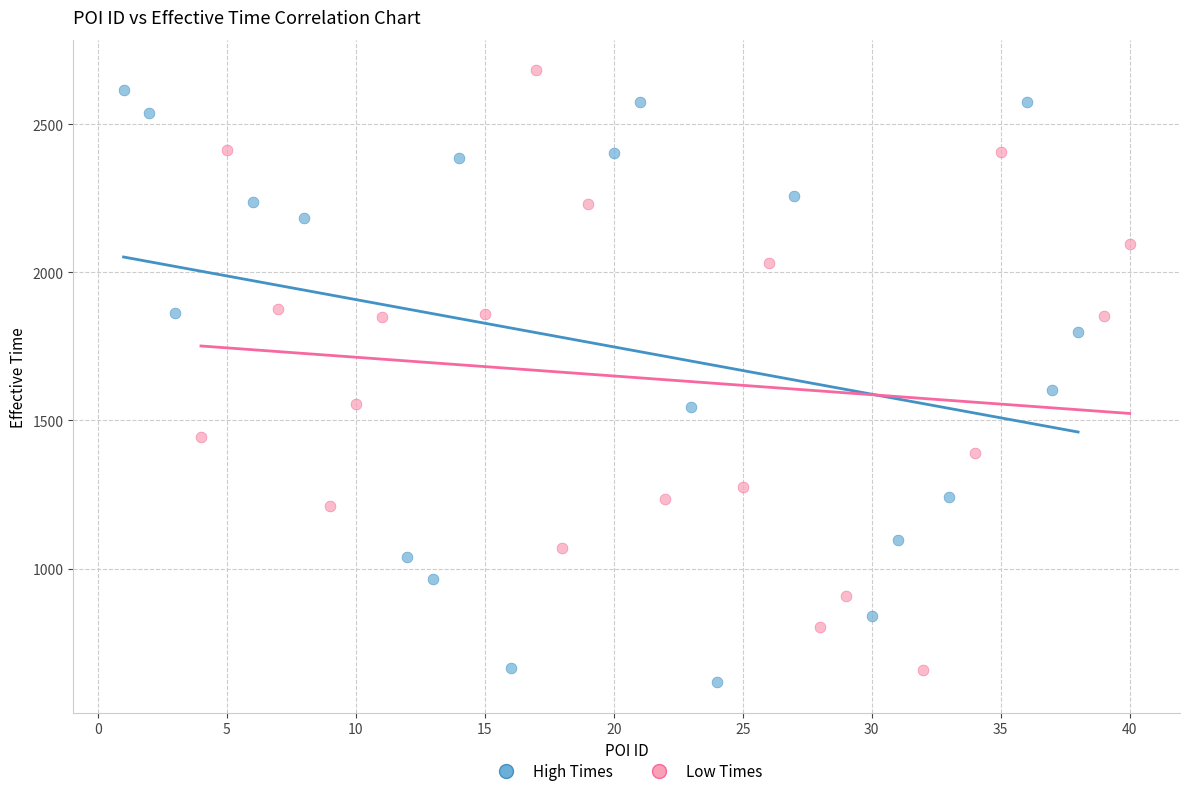

What are all the series names shown in the legend?

High Times, Low Times